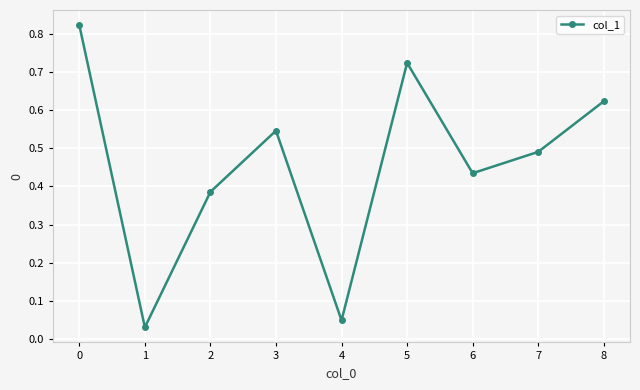

Is it true that the value at 0 is 1.3?

False